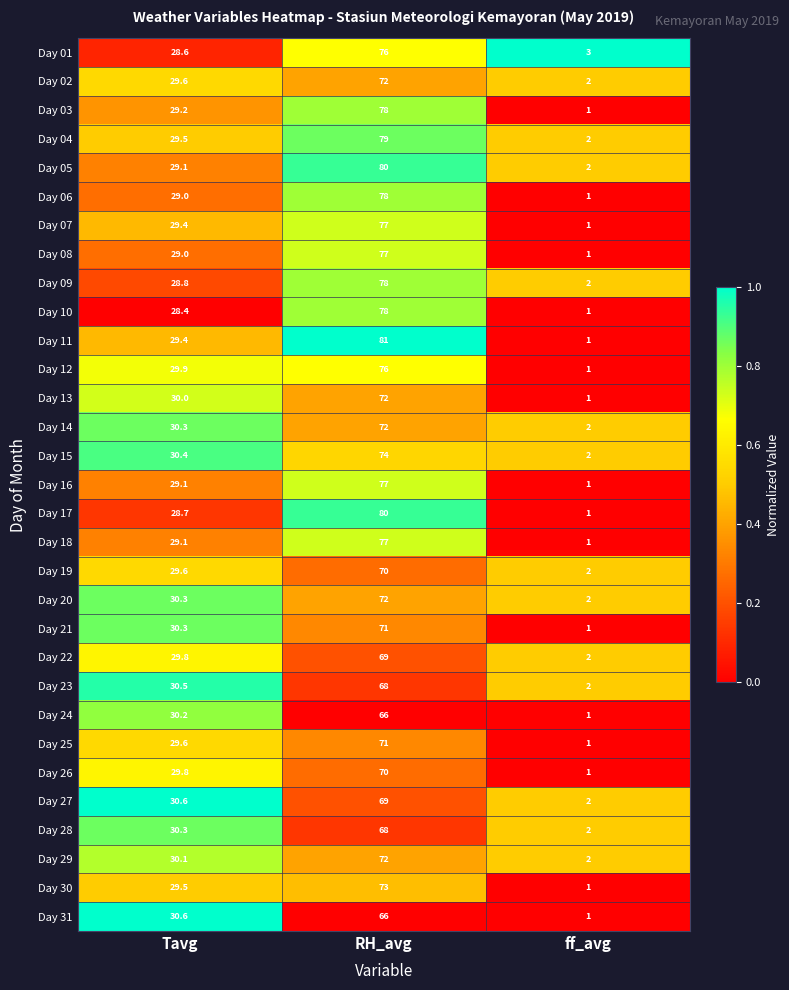

True or false: Day 23 has a value of 30.5 at Tavg.

True